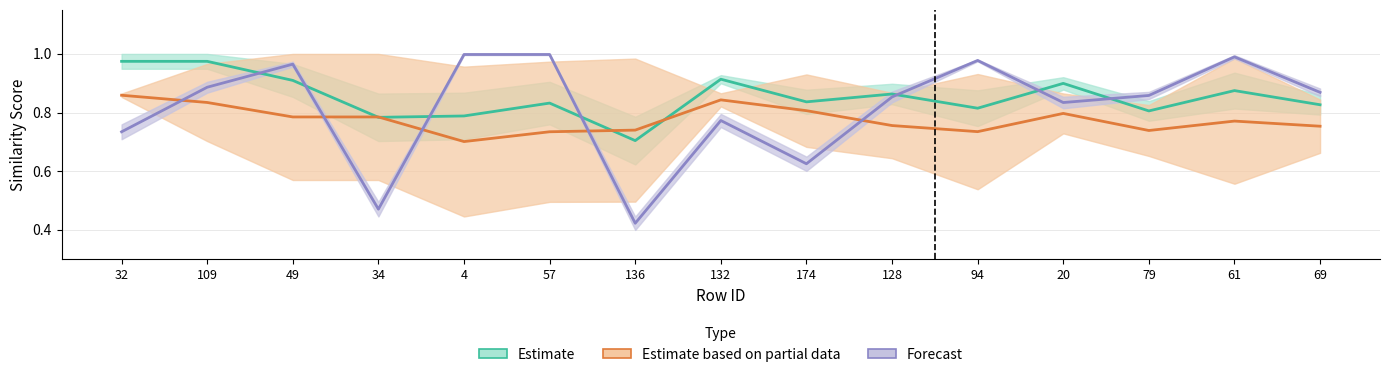

Read the Forecast value at 128.

0.9